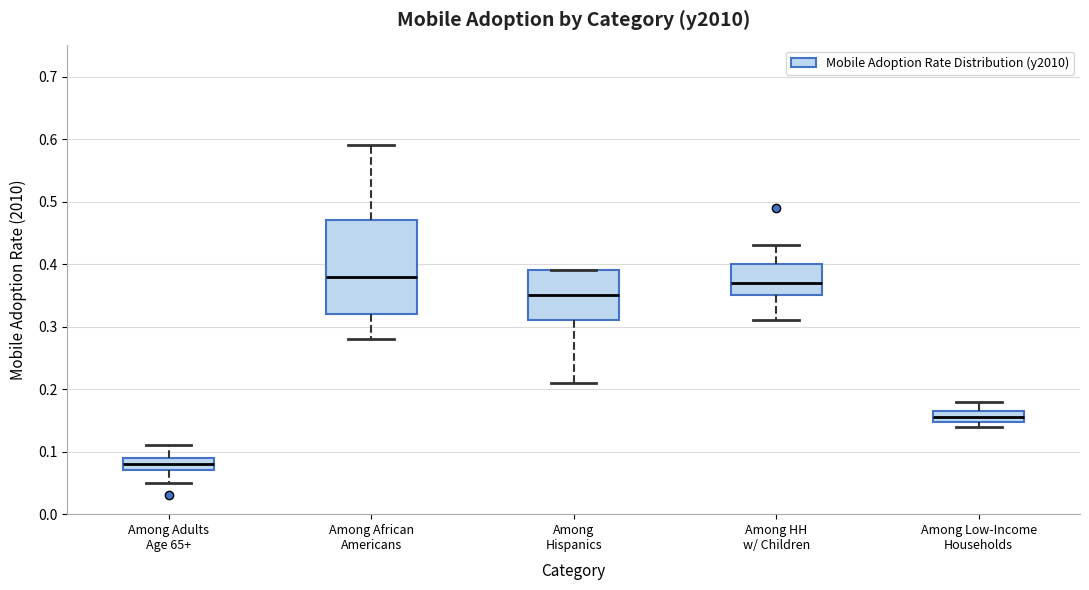

Reading left to right, transcribe this box plot: for each box, give where its median line is, the range the box spans, and where its two whiskers end, as read against the y-axis. The values are not printed on the chart, so give them approximately, as read against the axis.

Among Adults Age 65+: median 0.08, box 0.07 to 0.09, whiskers 0.05 to 0.11
Among African Americans: median 0.38, box 0.32 to 0.47, whiskers 0.28 to 0.59
Among Hispanics: median 0.35, box 0.31 to 0.39, whiskers 0.21 to 0.39
Among HH w/ Children: median 0.37, box 0.35 to 0.40, whiskers 0.31 to 0.43
Among Low-Income Households: median 0.16, box 0.15 to 0.17, whiskers 0.14 to 0.18